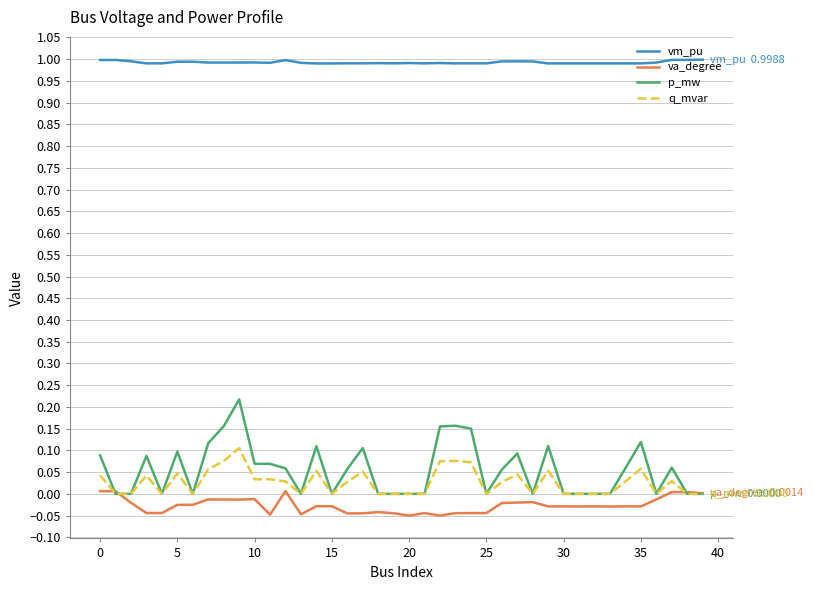

Count the number of data series in this chart.

4